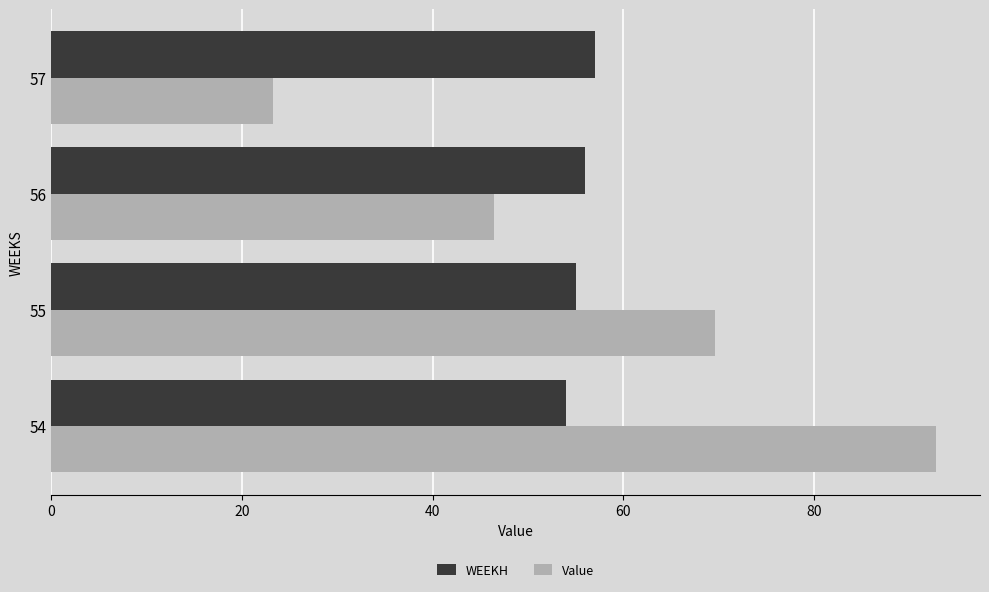

List the series in order of their peak value, highest first.

Value, WEEKH